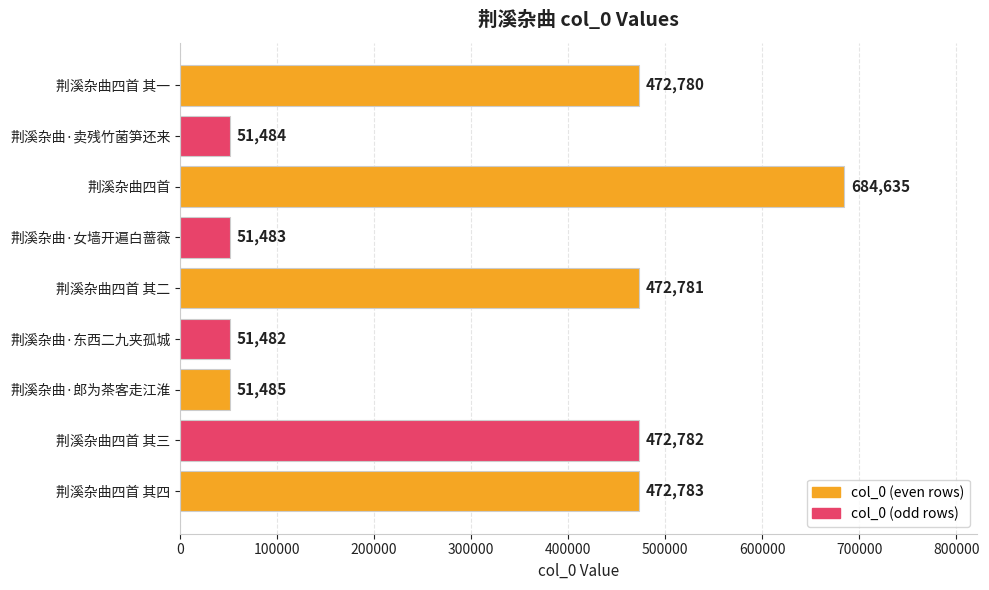

True or false: the data shows 87936 at 荆溪杂曲·东西二九夹孤城.

False